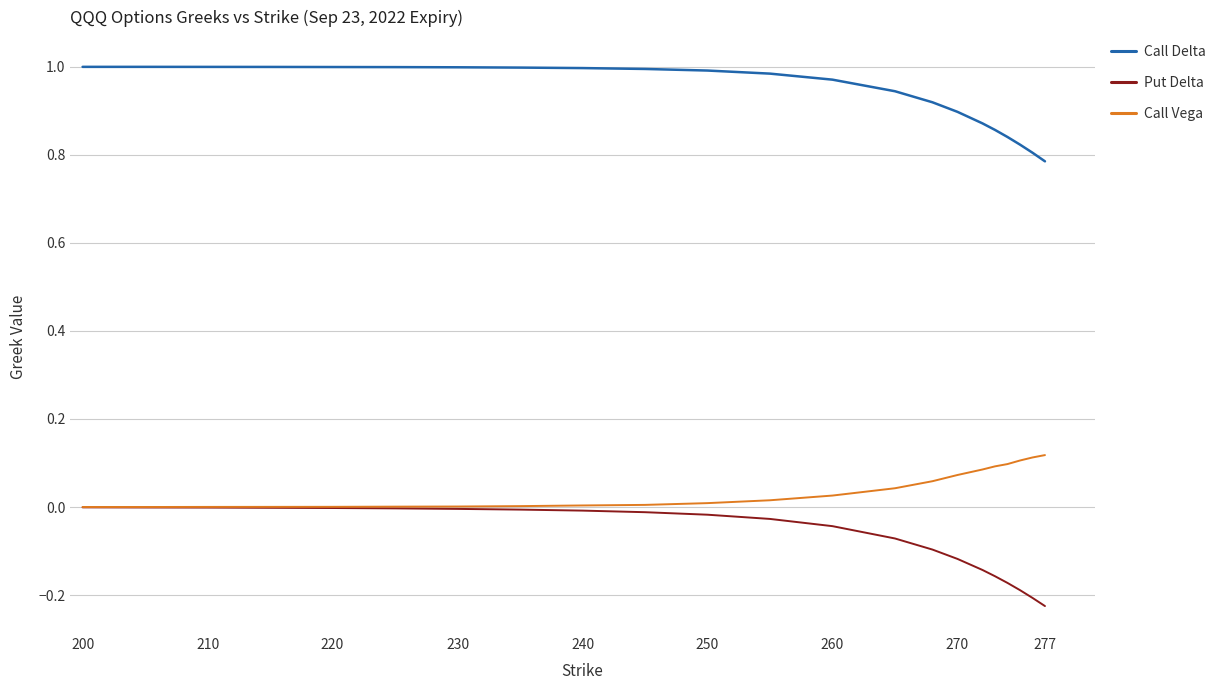

List the series in order of their peak value, highest first.

Call Delta, Call Vega, Put Delta